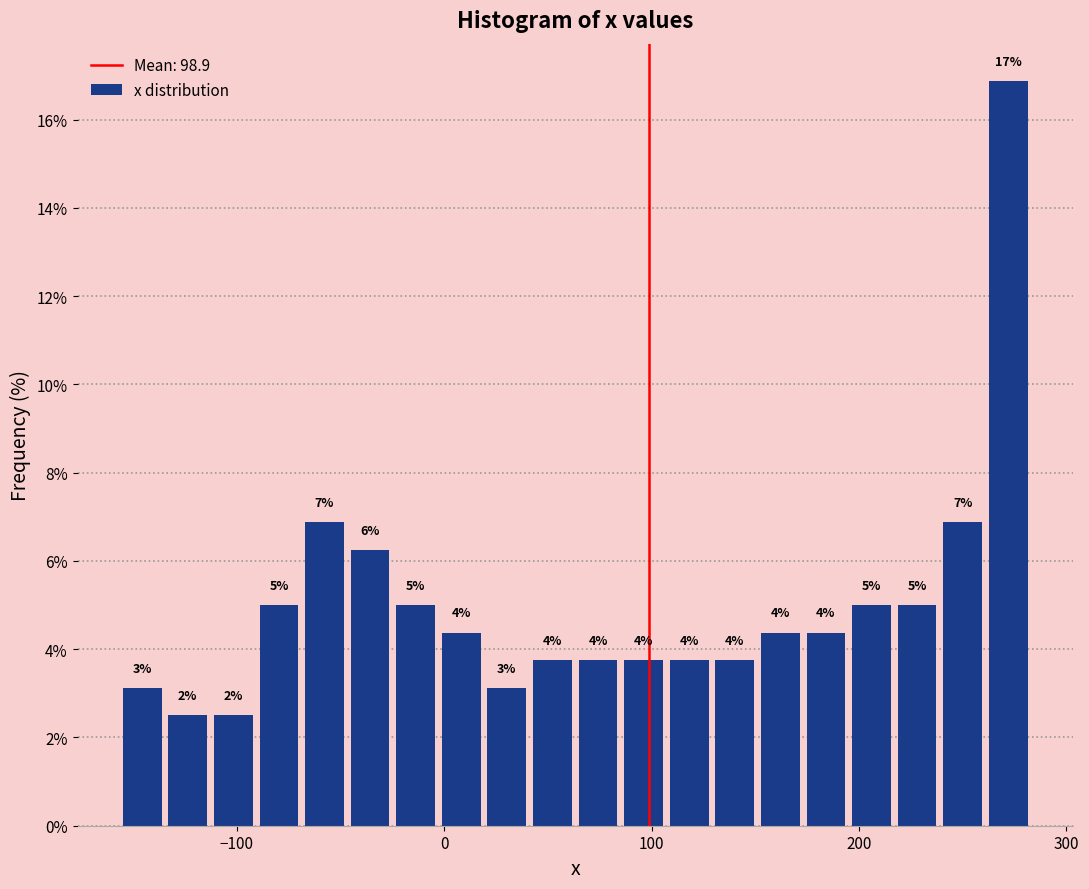

Around what value on the x-axis is the tallest bar? Give the approximate position of its centre, as read against the axis.

270